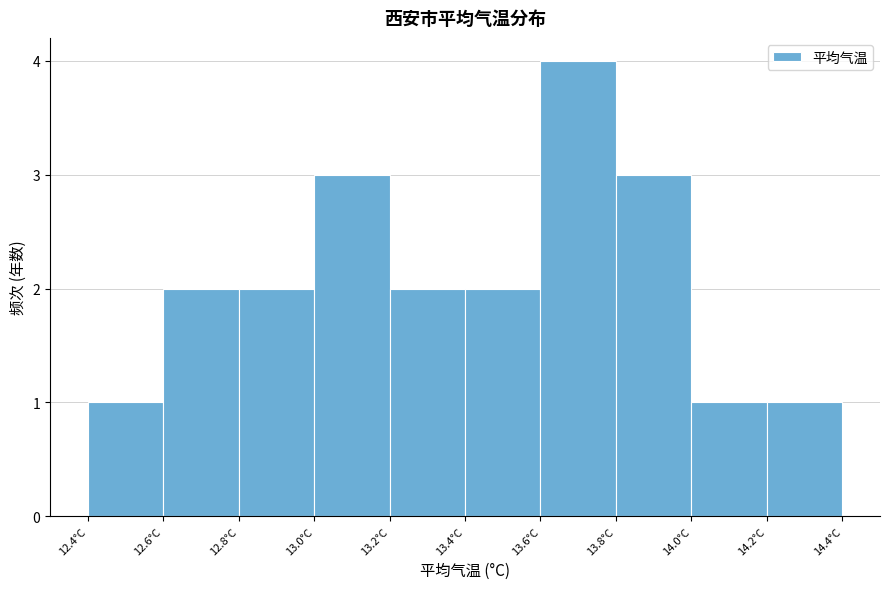

How tall is the bar that spans 13.2 to 13.4 on the x-axis? The values are not printed on the chart, so give them approximately, as read against the axis.

2